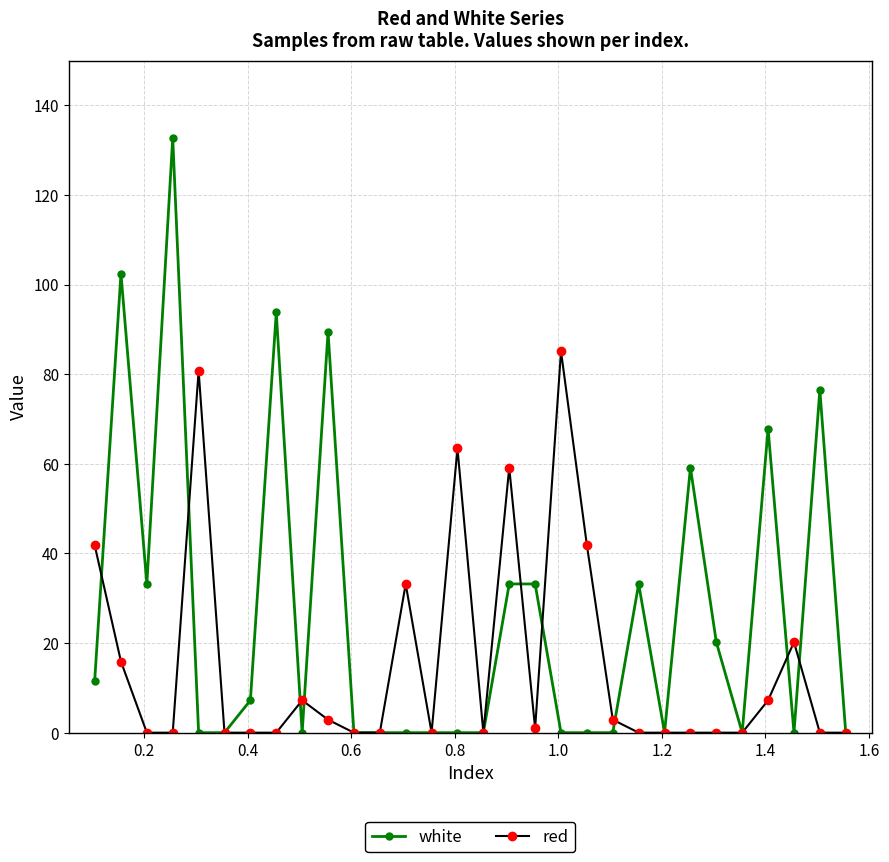

True or false: red has more than 1 interior local peaks.

True